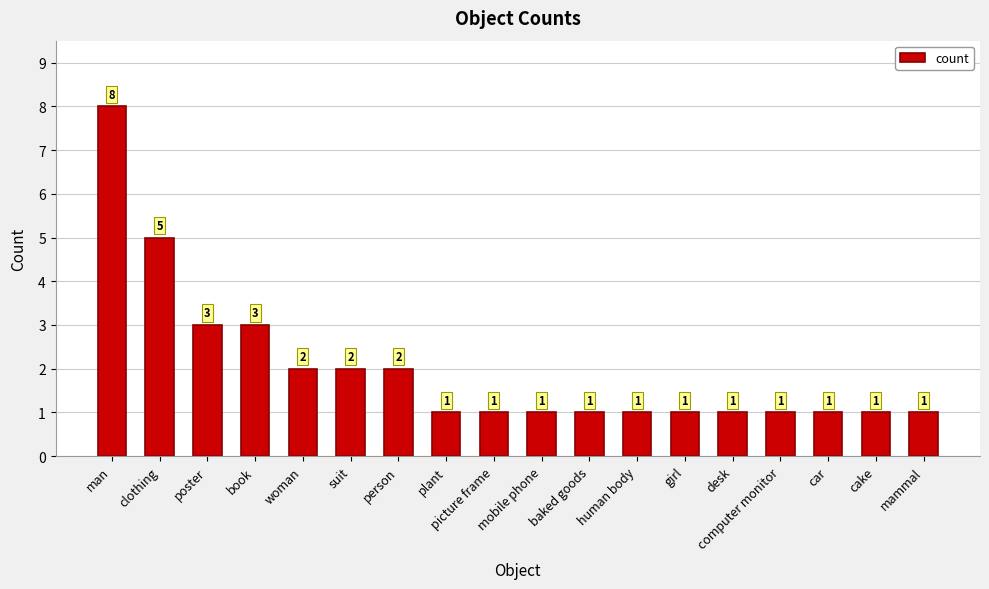

Reading left to right, what are all the values shown in this chart?

man=8	clothing=5	poster=3	book=3	woman=2	suit=2	person=2	plant=1	picture frame=1	mobile phone=1	baked goods=1	human body=1	girl=1	desk=1	computer monitor=1	car=1	cake=1	mammal=1